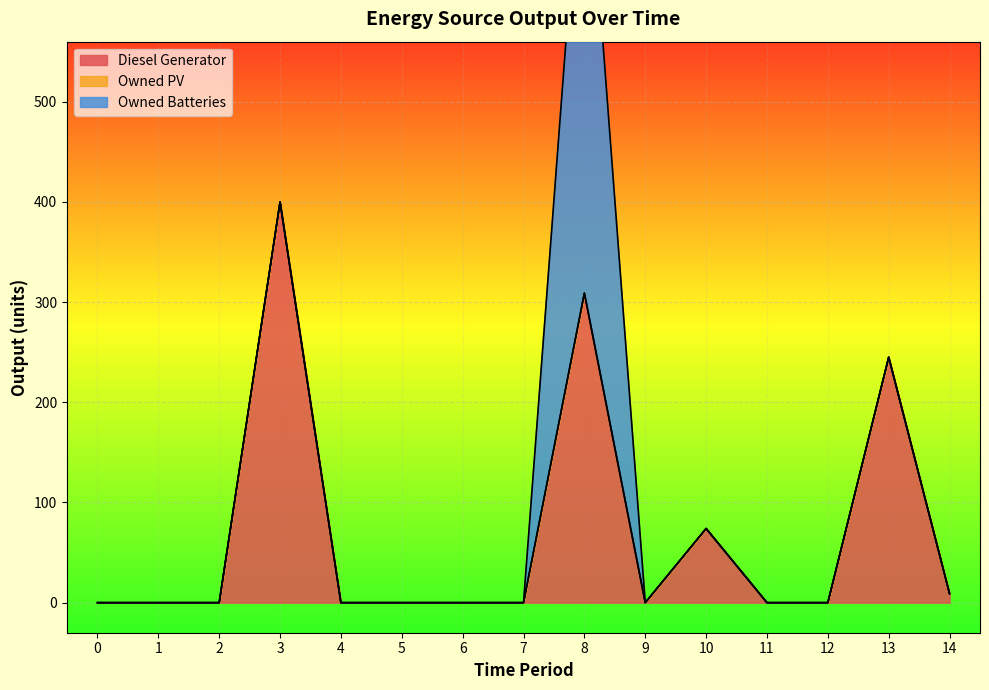

How many distinct data groups are displayed?

3